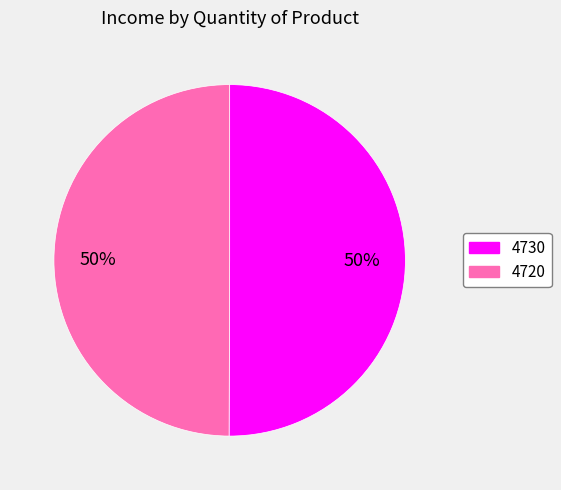

How many segments does this pie chart have?

2